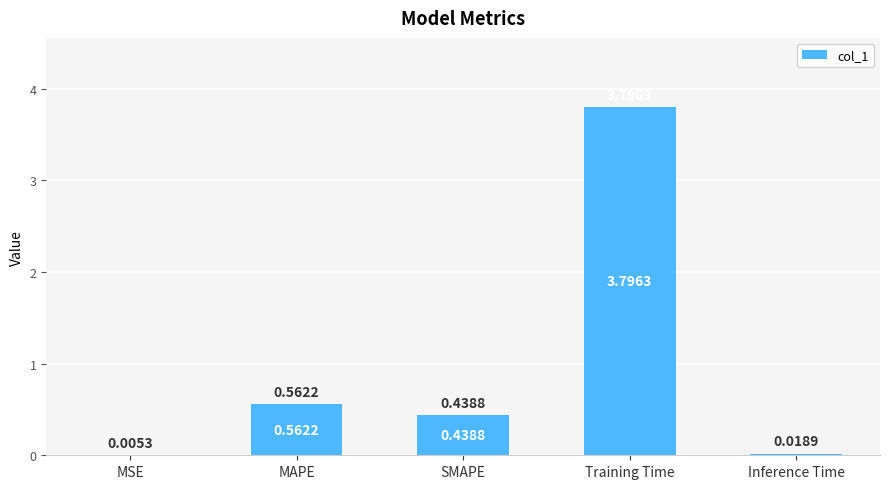

Which has a higher value, MAPE or Inference Time?

MAPE